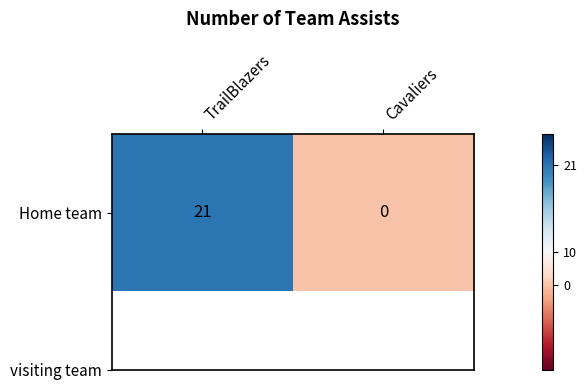

What is the greatest value displayed?

21